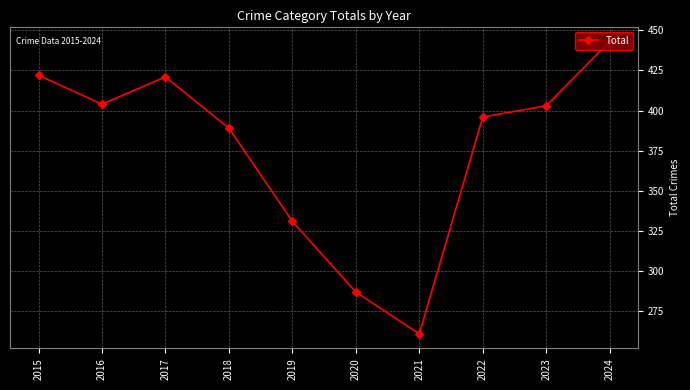

What is the sum of all values?

3757